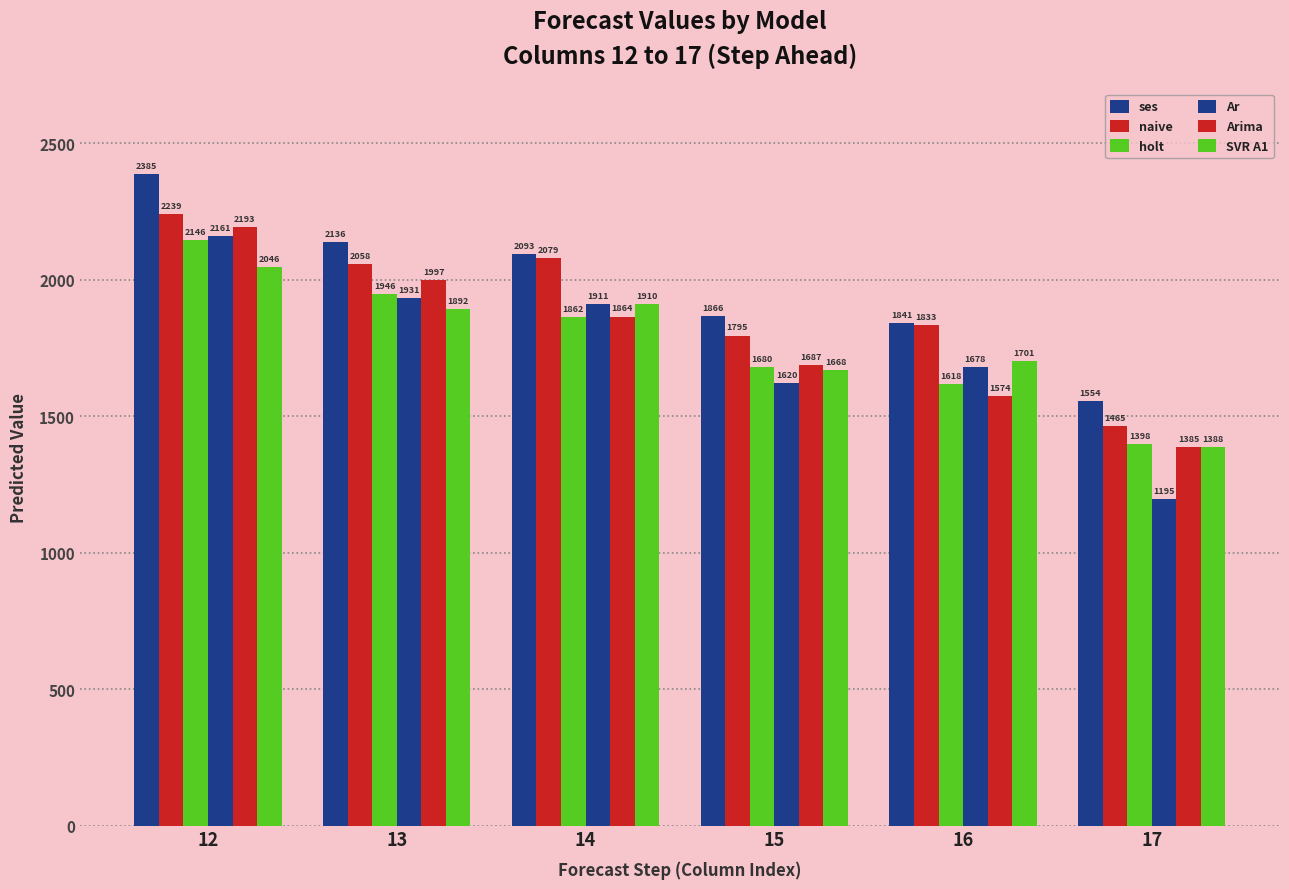

Are the bars horizontal?

No